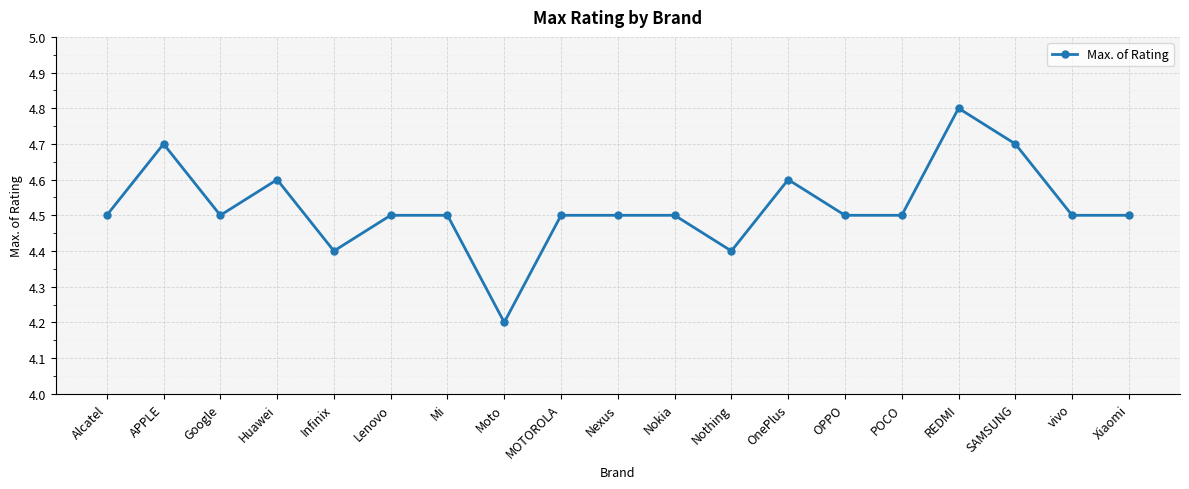

What is the difference between the values at vivo and Nothing?

0.1